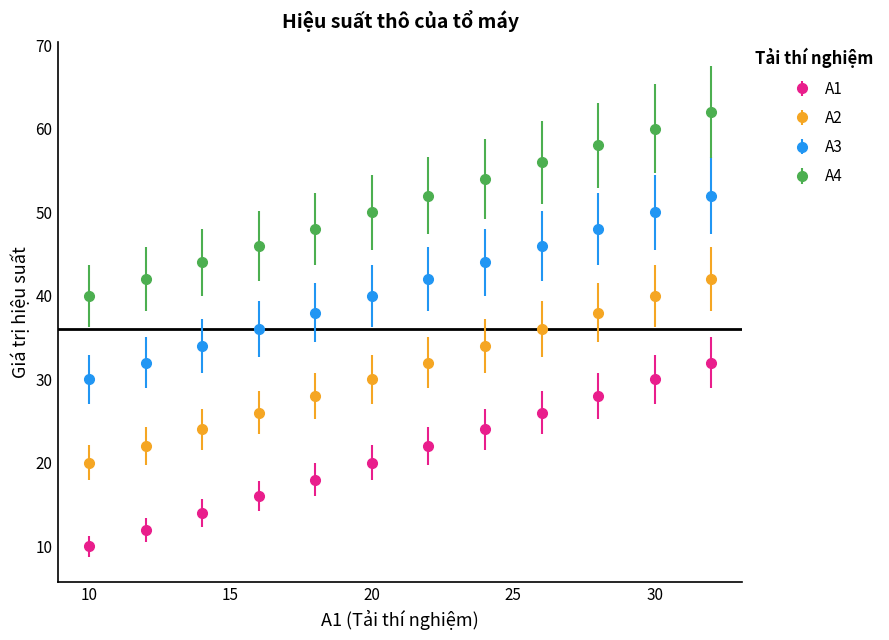

What is the sum of all A2 values?

372